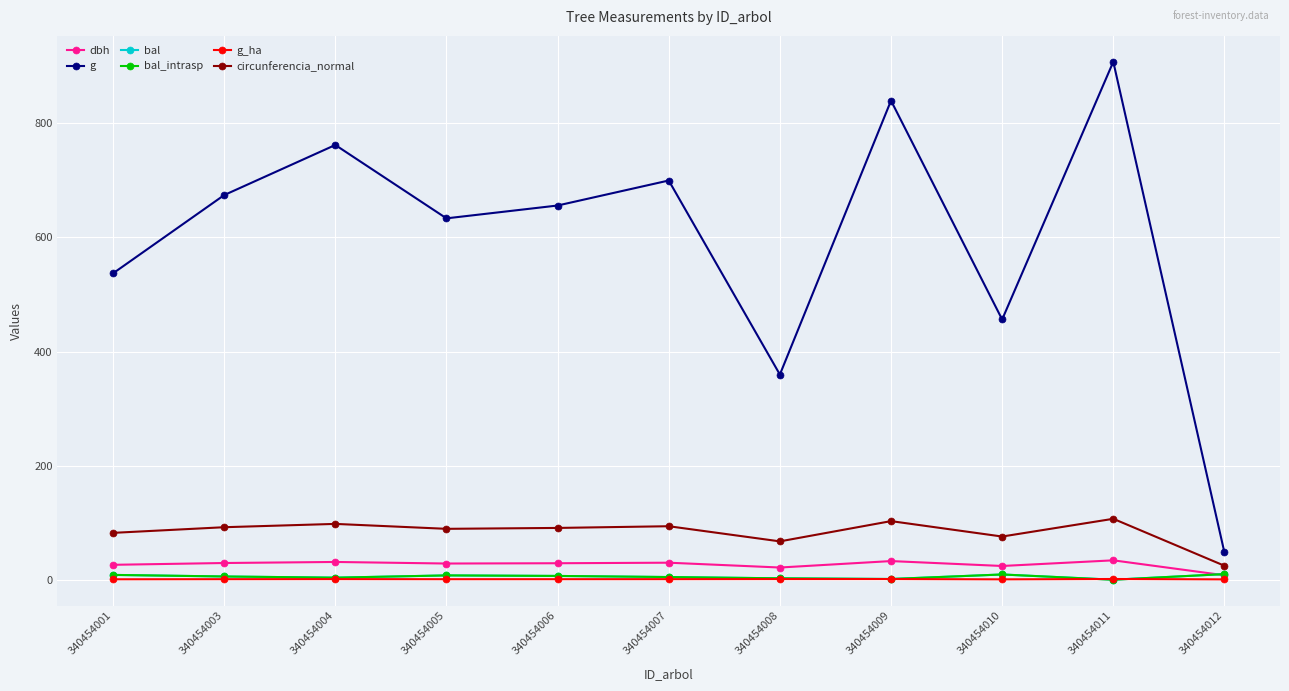

Where is bal nearest to the value 4?

340454004